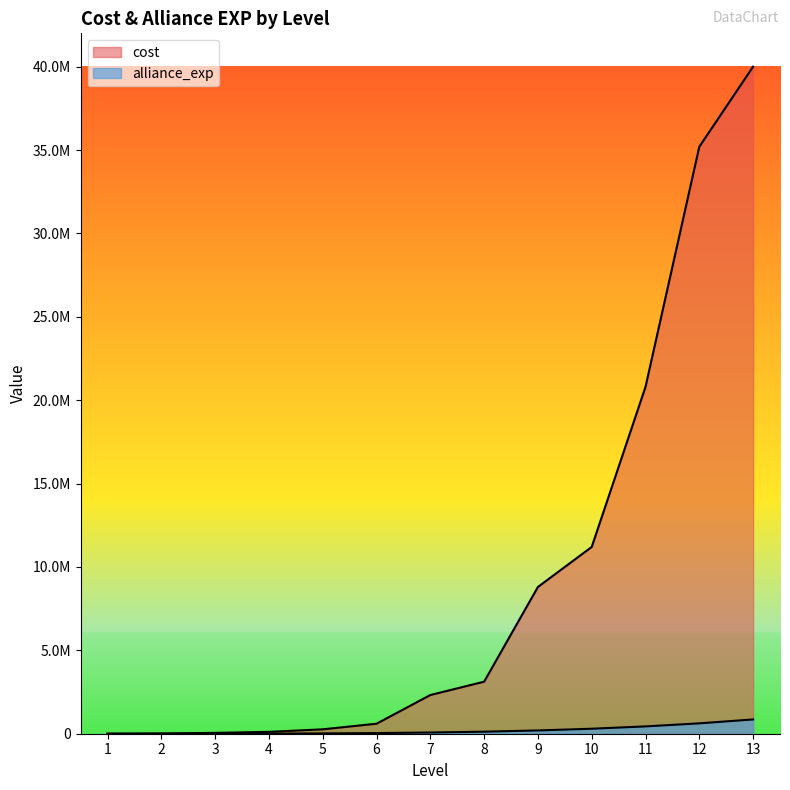

What is the sum of all cost values?

122484000